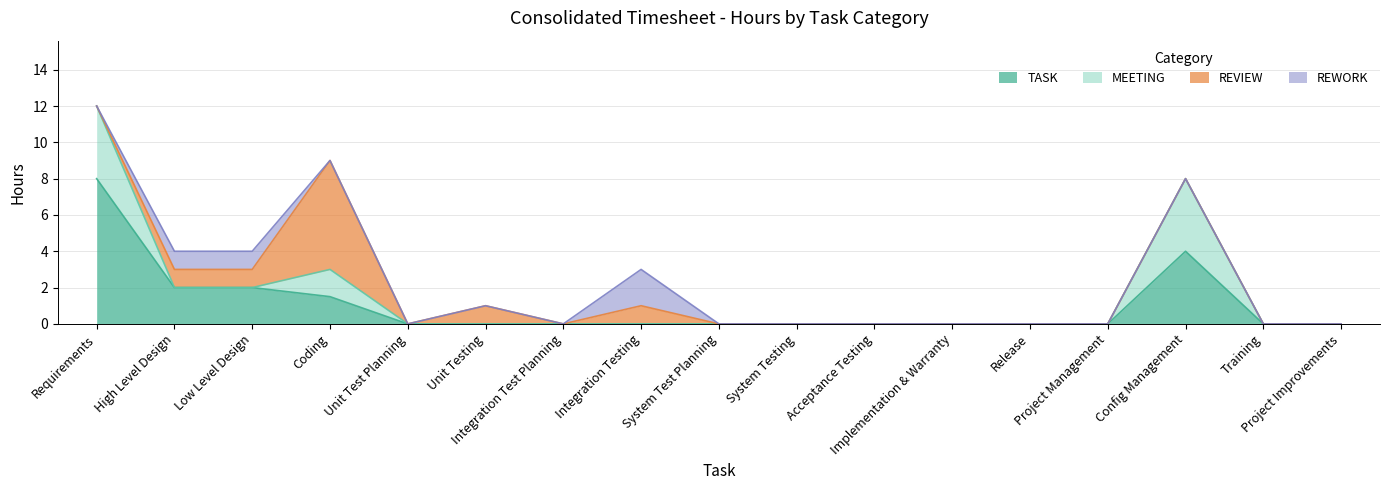

Count the MEETING values in the range 0 to 1.

14